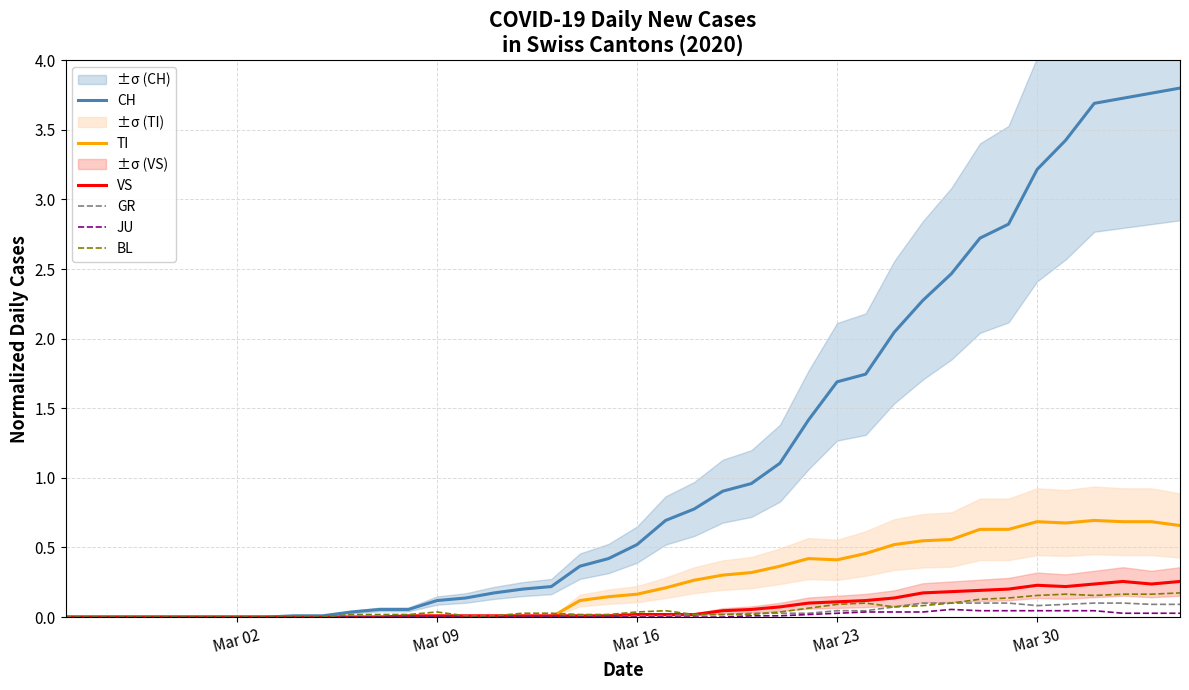

How many values in VS are above zero?

28